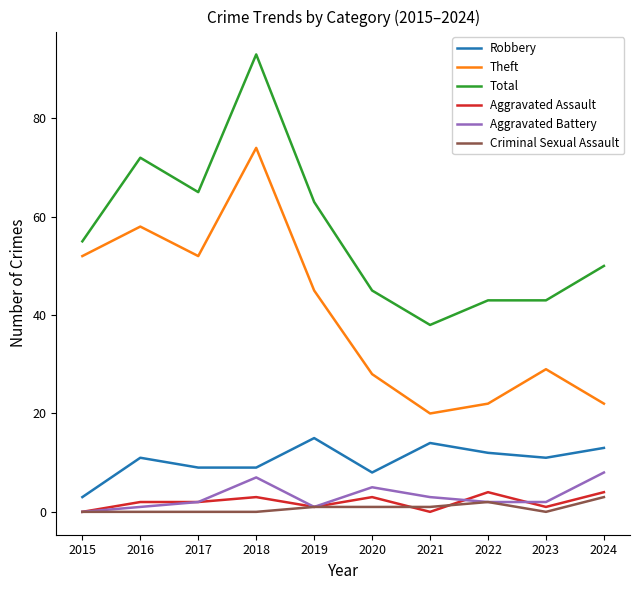

At which category does the chart reach its peak across all series?

2018